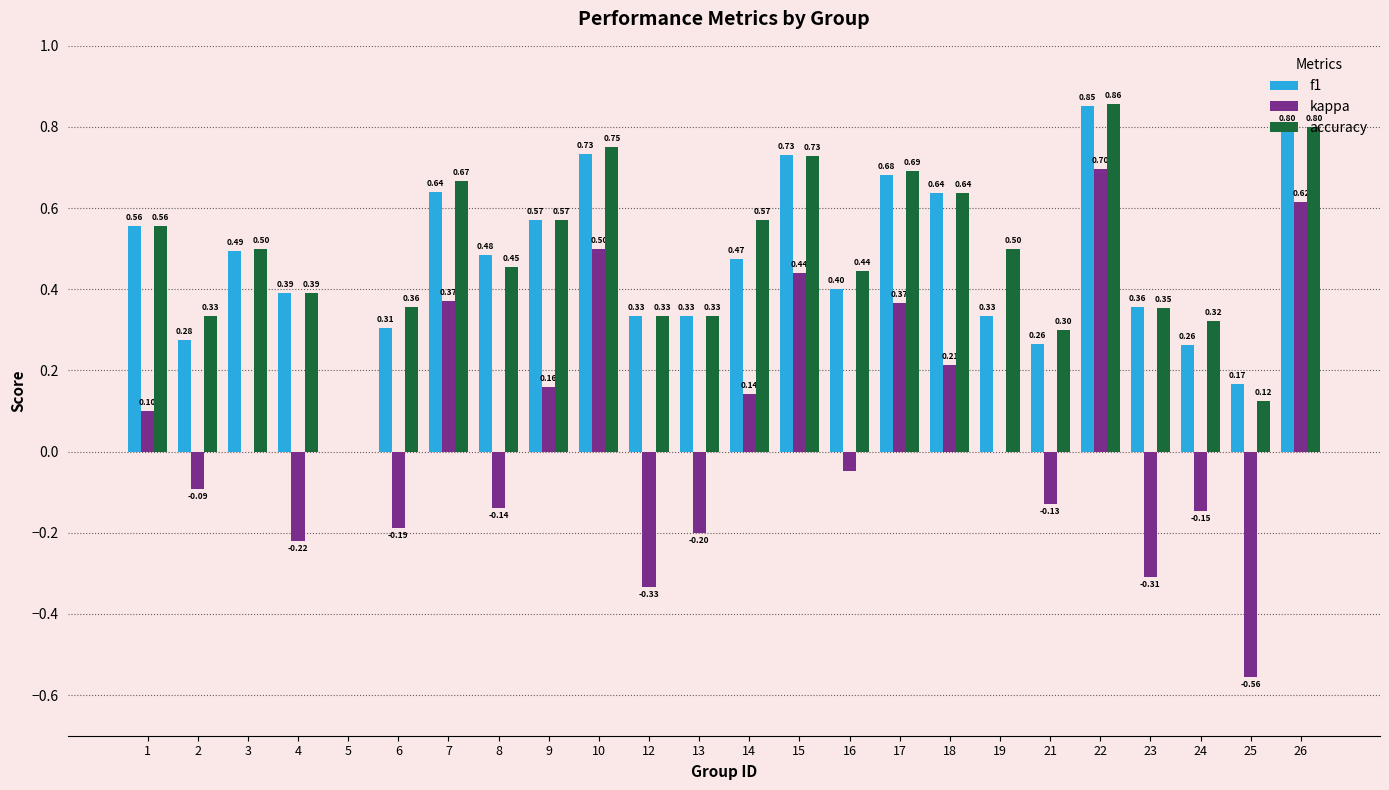

Count the f1 values in the range 0 to 1.

24